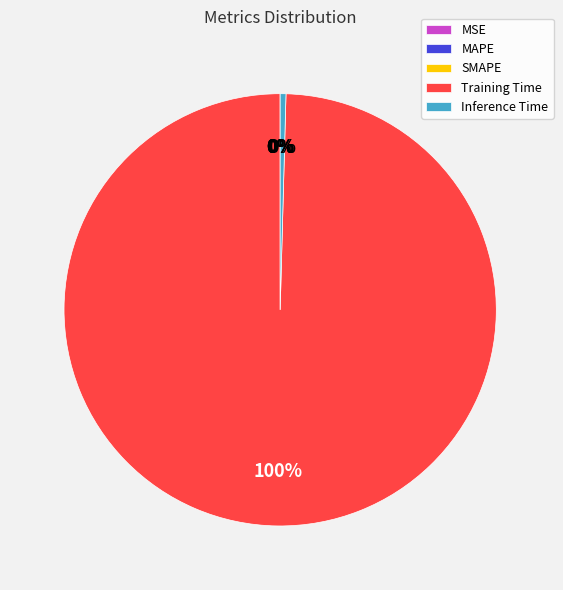

Does any single category account for the majority?

Yes